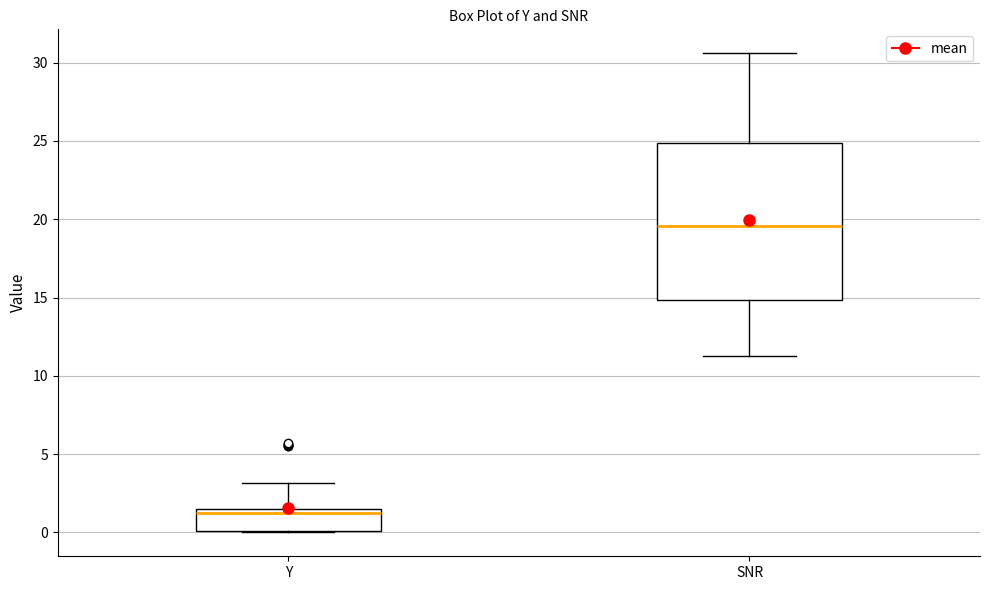

Reading left to right, read every box against the y-axis: the position of its median line, the range the box covers, and the ends of its whiskers. The values are not printed on the chart, so give them approximately, as read against the axis.

Y: median 1.0, box 0.0 to 1.5, whiskers 0.0 to 3.0
SNR: median 19.5, box 15.0 to 25.0, whiskers 11.5 to 30.5